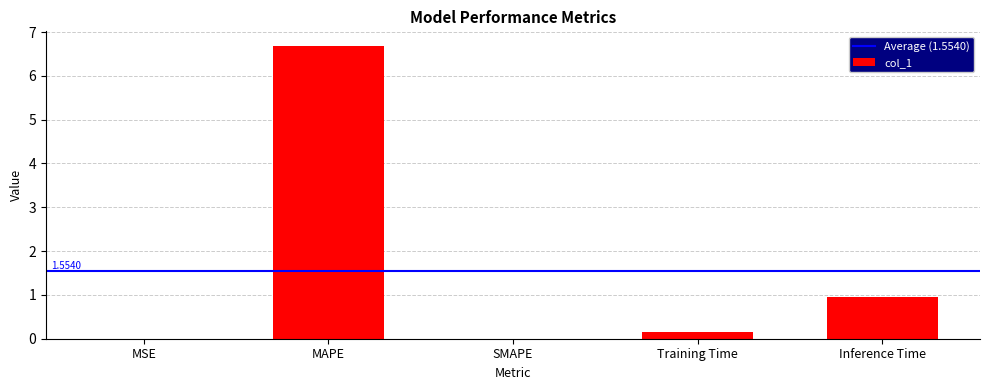

How many distinct data groups are displayed?

1